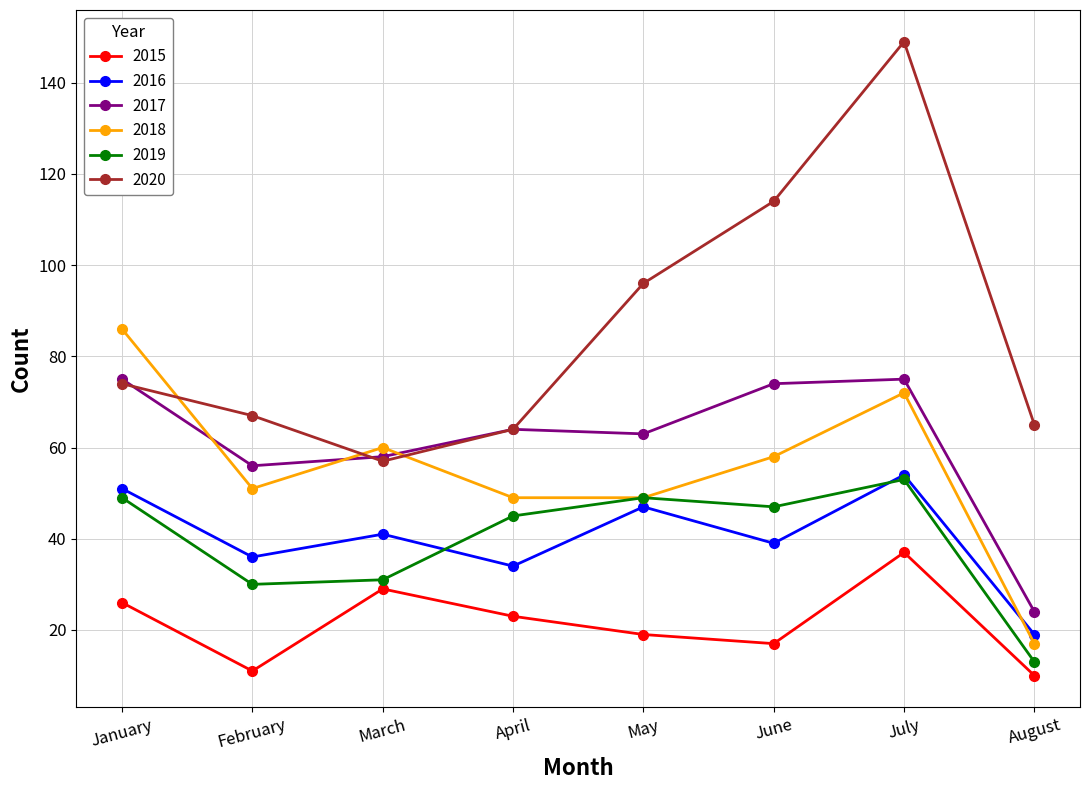

Is this an area chart (filled region under the line)?

No